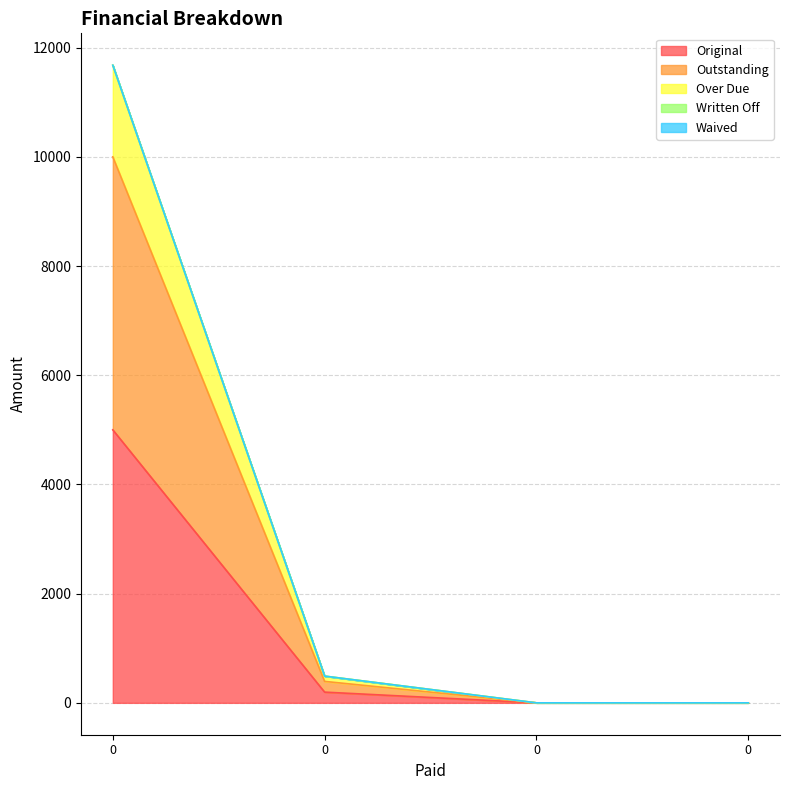

True or false: Original and Over Due cross at least once.

False